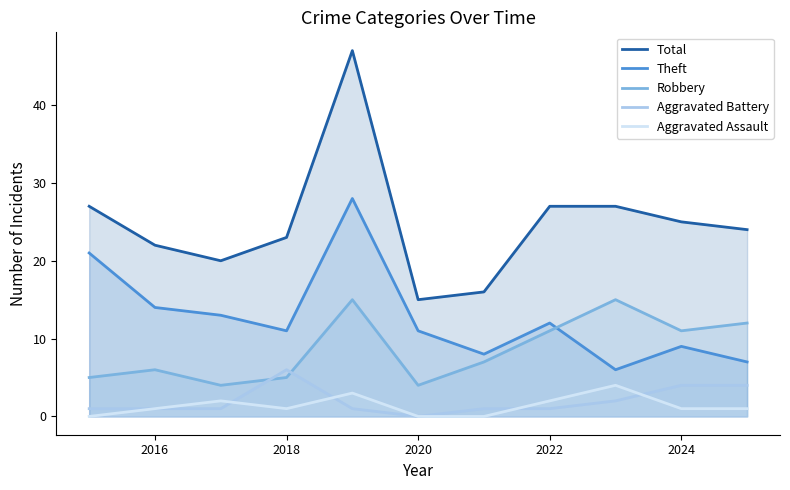

What is the highest value of the Aggravated Assault series?

4